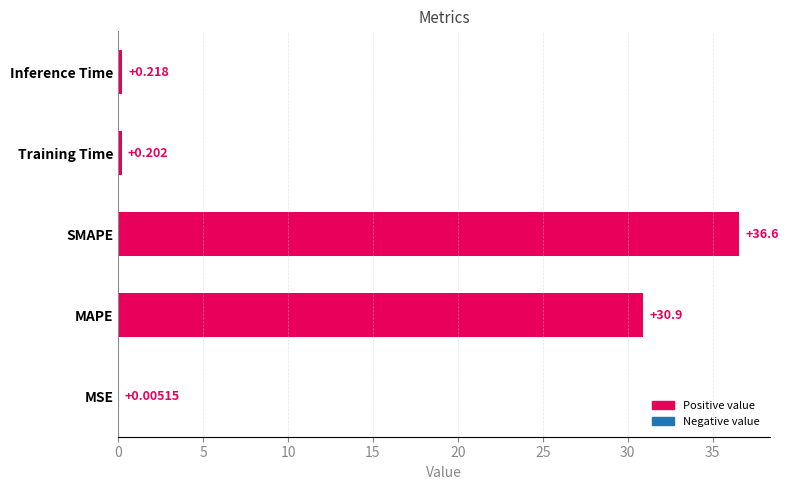

Between Training Time and SMAPE, which is larger?

SMAPE